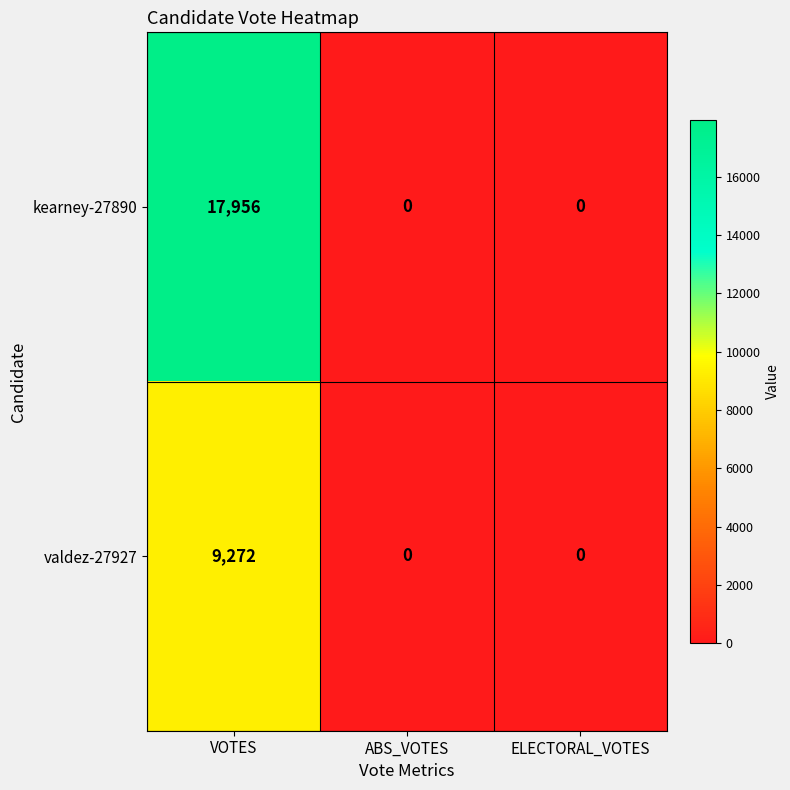

The value of valdez-27927 at VOTES is 9272. True or false?

True